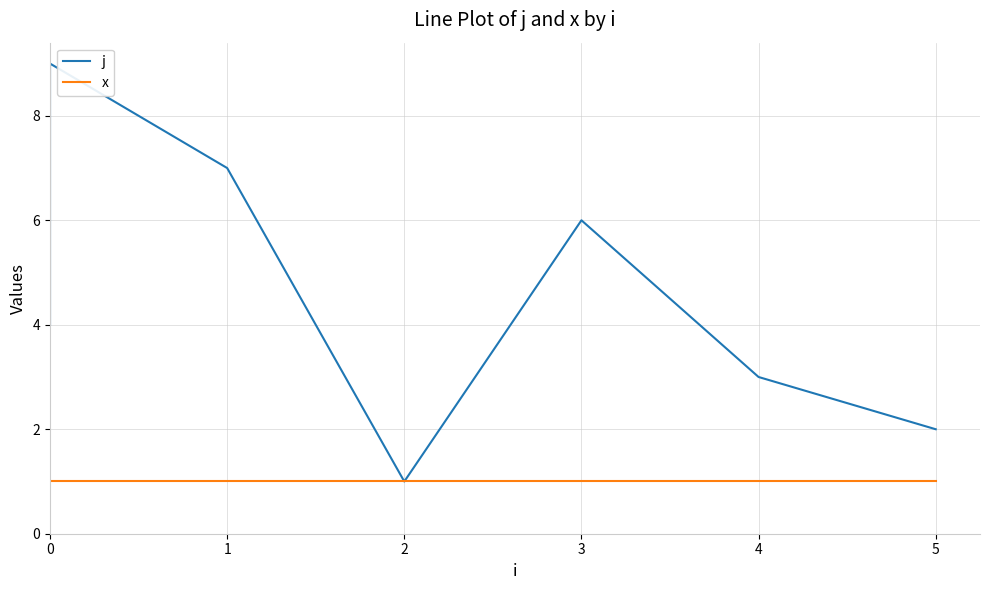

At which category does the chart reach its minimum across all series?

2